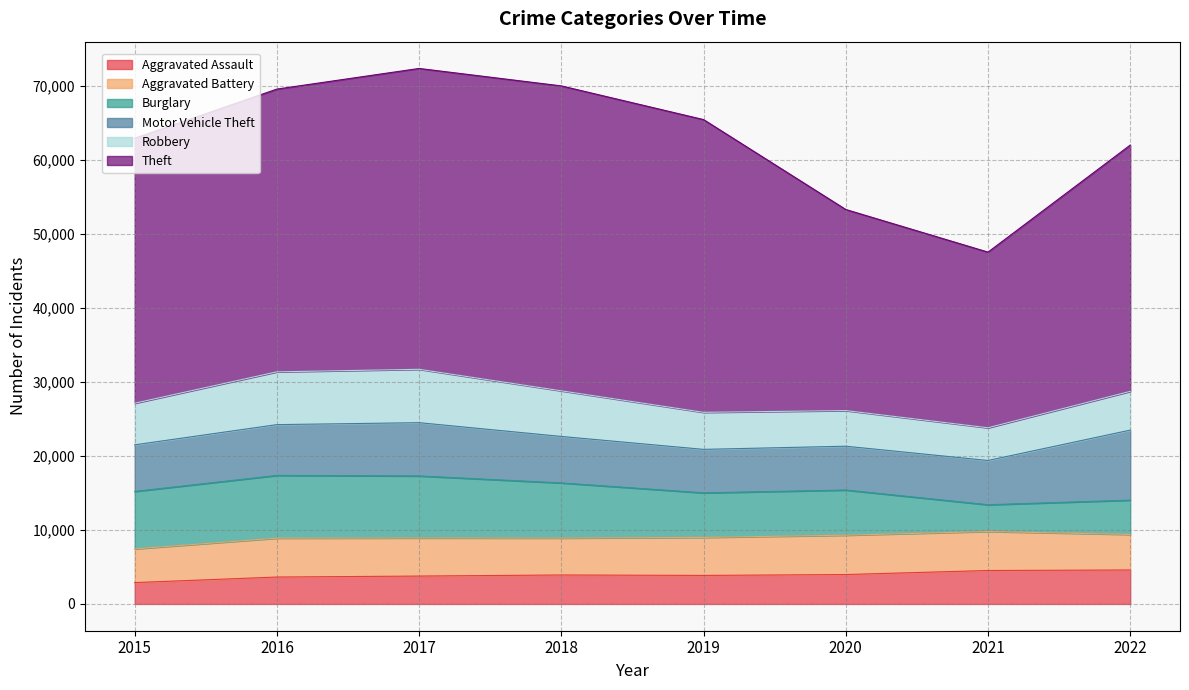

Rank the series by their maximum value, from highest to lowest.

Theft, Motor Vehicle Theft, Burglary, Robbery, Aggravated Battery, Aggravated Assault